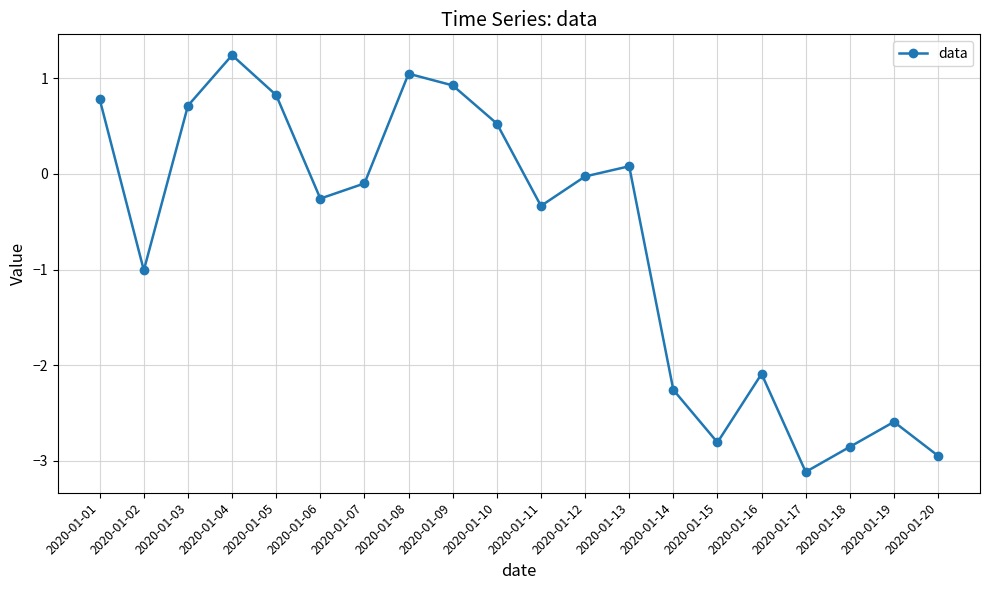

What is the value of the 6th point from the left?

-0.3